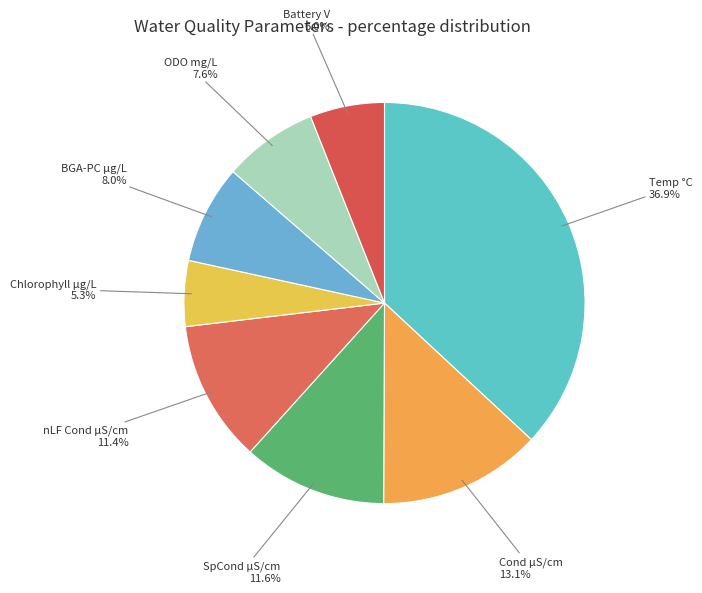

Count the number of slices in the pie.

8